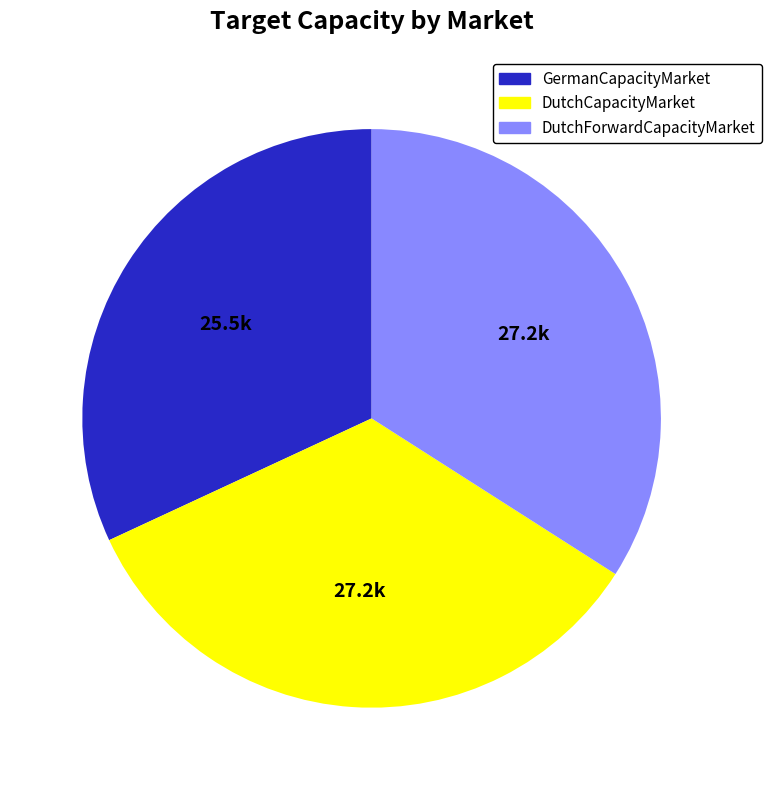

Which category has the smallest portion of the pie?

GermanCapacityMarket